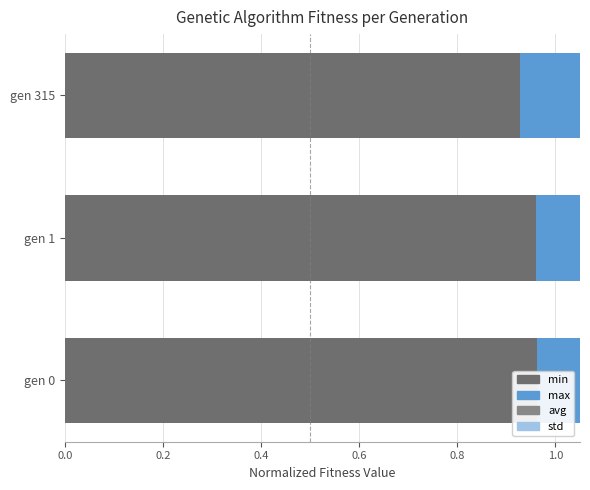

Is the value of avg at gen 315 greater than the value of max at gen 315?

No